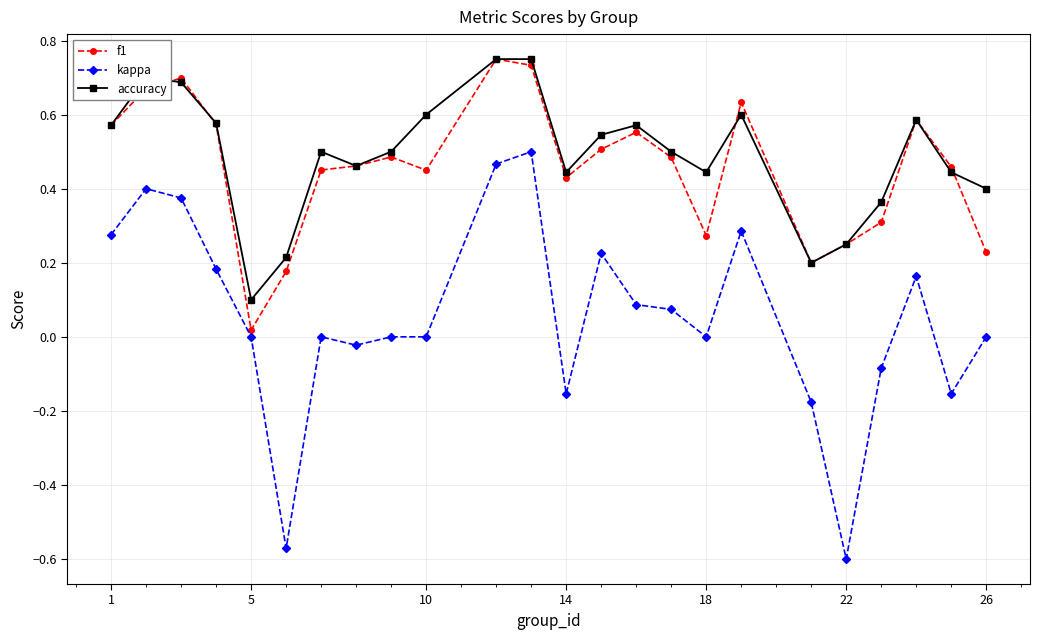

True or false: f1 has more than 0 points higher than both neighbors.

True